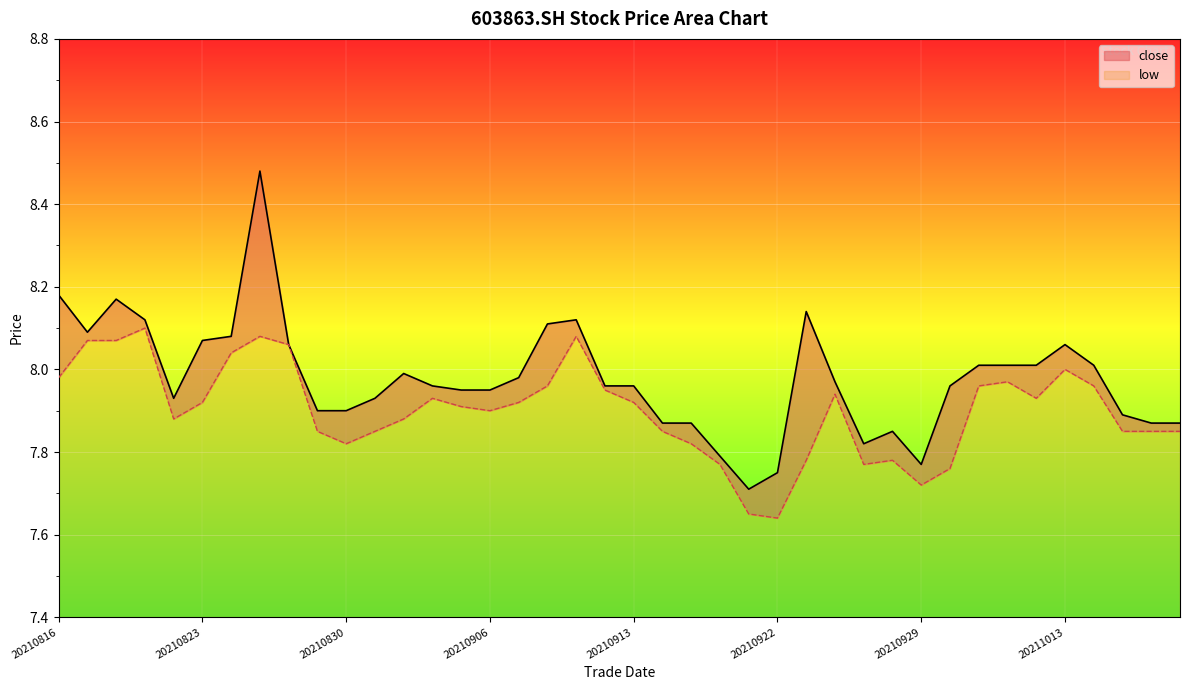

True or false: low and close cross at least once.

False